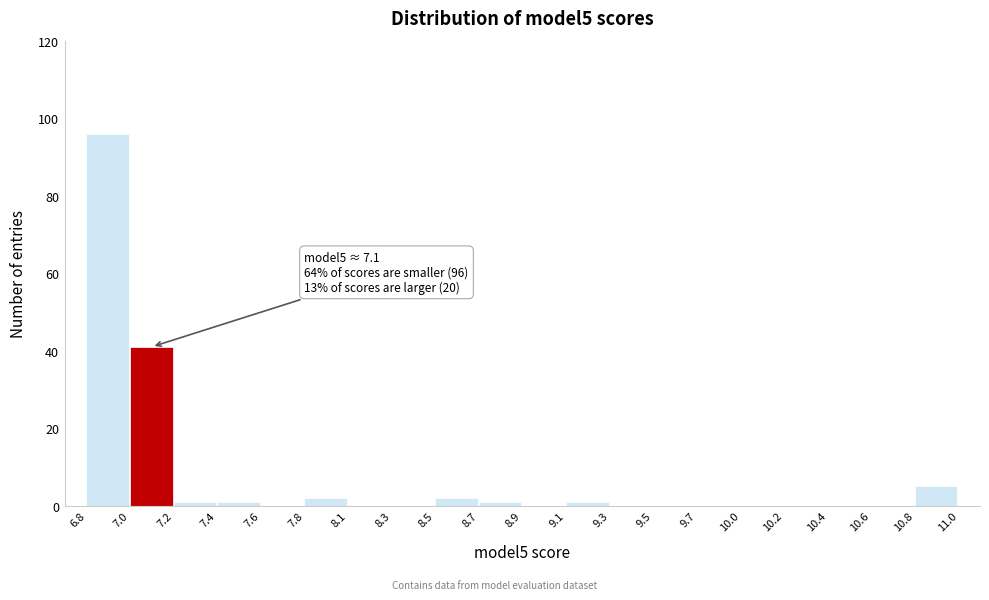

Reading left to right, what are all the values shown in this chart?

6.8=96	7.0=41	7.2=1	7.4=1	7.6=0	7.8=2	8.1=0	8.3=0	8.5=2	8.7=1	8.9=0	9.1=1	9.3=0	9.5=0	9.7=0	10.0=0	10.2=0	10.4=0	10.6=0	10.8=5